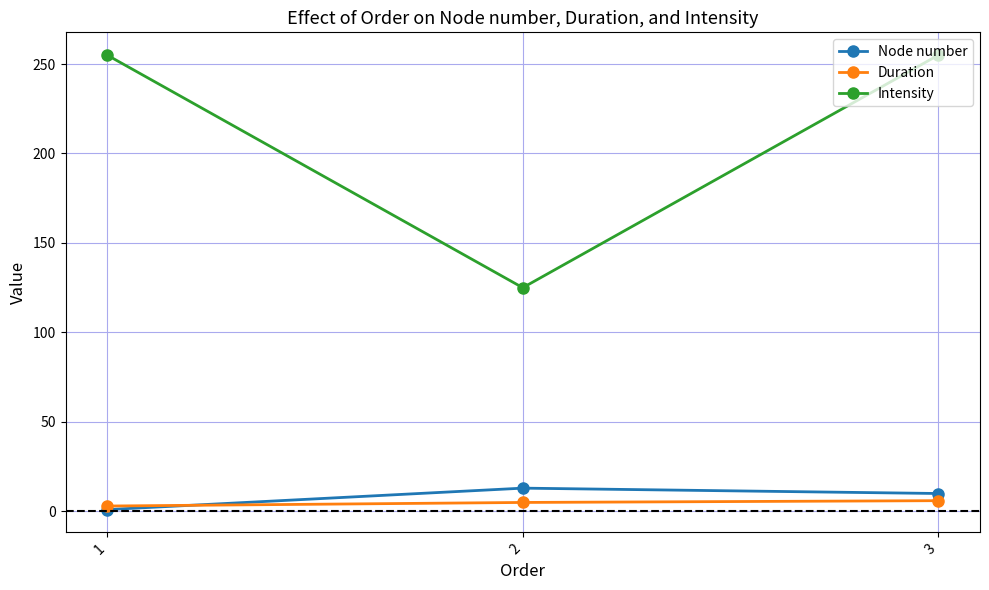

What is the maximum value for Intensity?

255